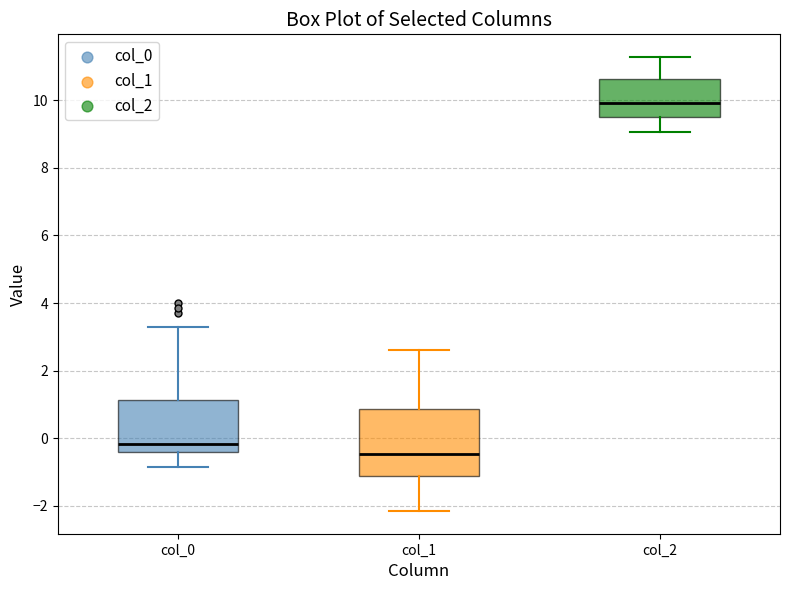

Where does the upper whisker of the box for col_2 end on the y-axis? The values are not printed on the chart, so give them approximately, as read against the axis.

11.2